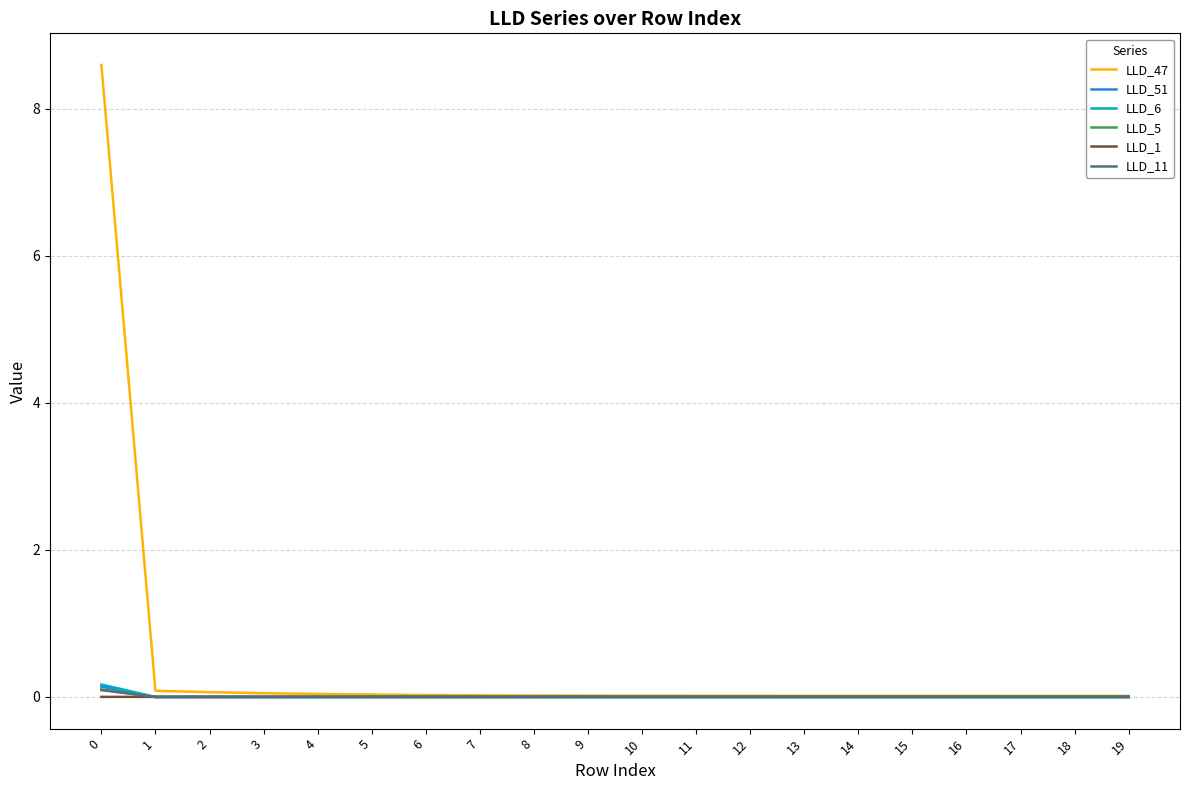

Which series has the largest total across all categories?

LLD_47